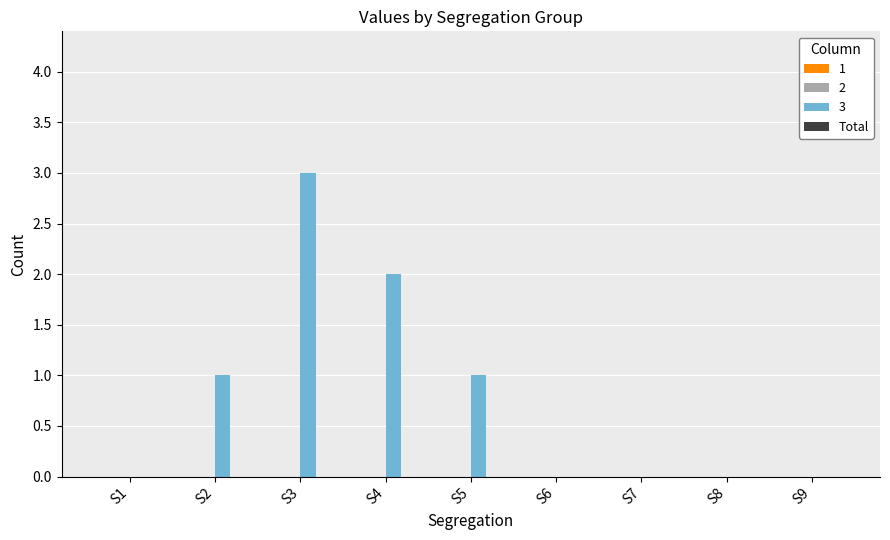

Which has a higher value, S1 or S2?

S2